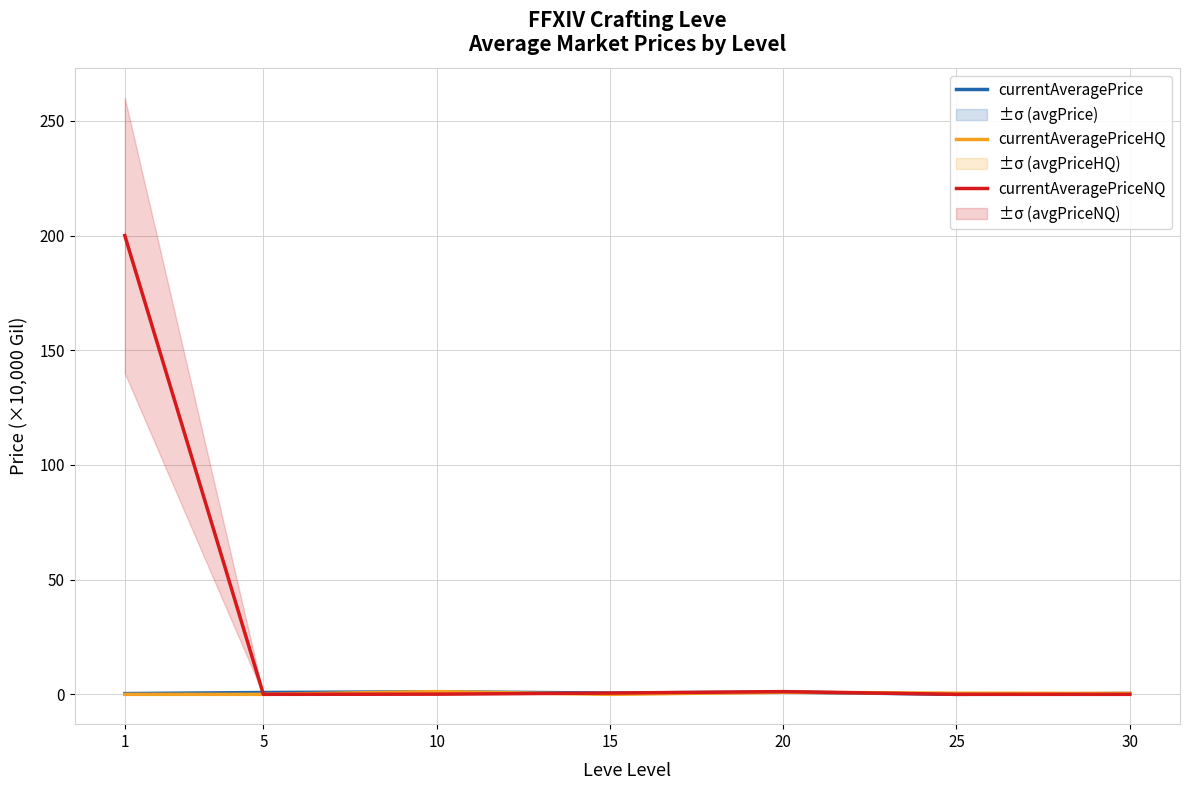

What is the difference between the maximum and second lowest values in the currentAveragePriceNQ series?

200.0